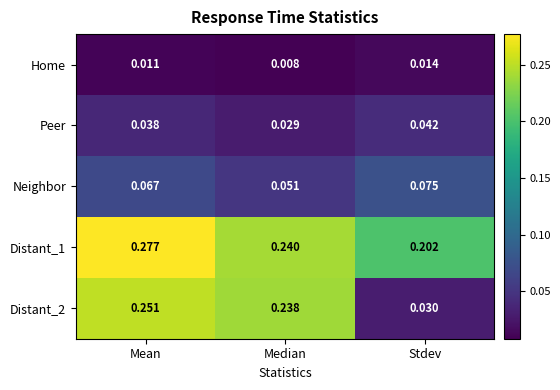

Between Mean and Median, which series saw the biggest shift?

Distant_1